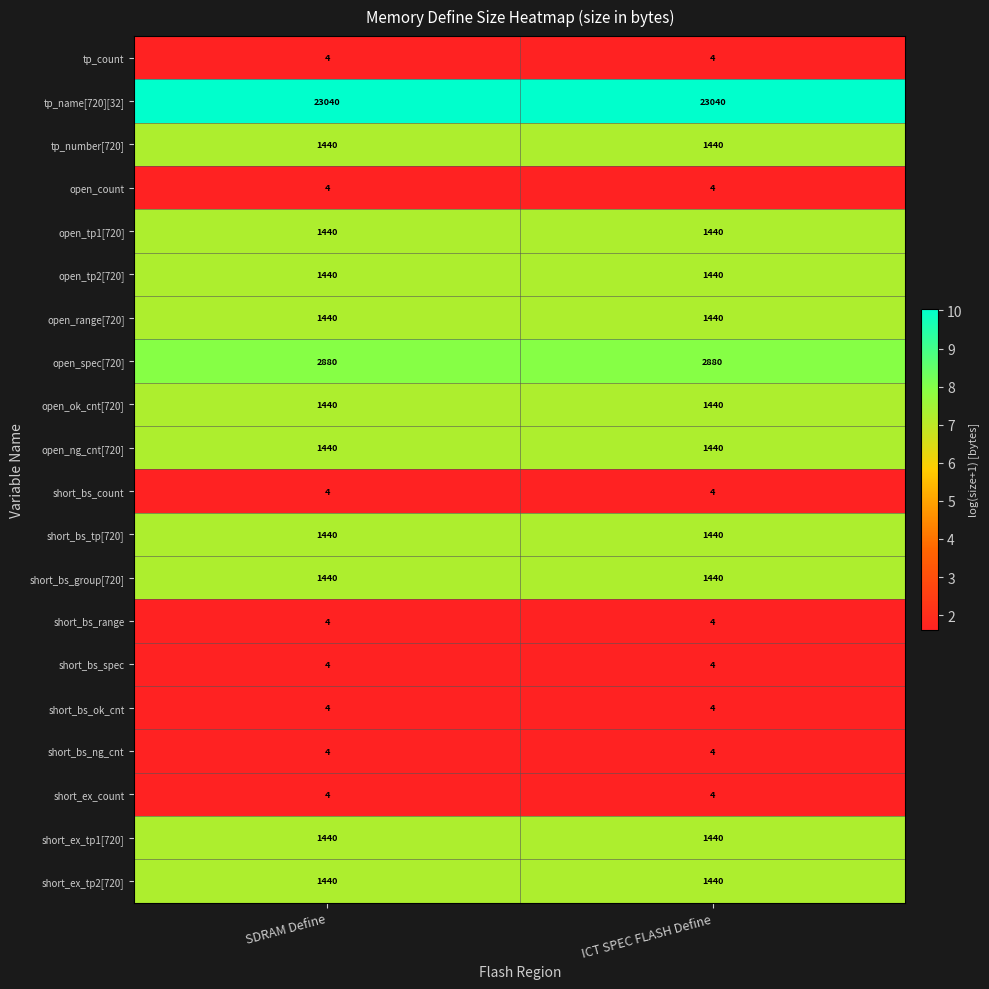

What is the spread (max minus min) of values at SDRAM Define?

23036